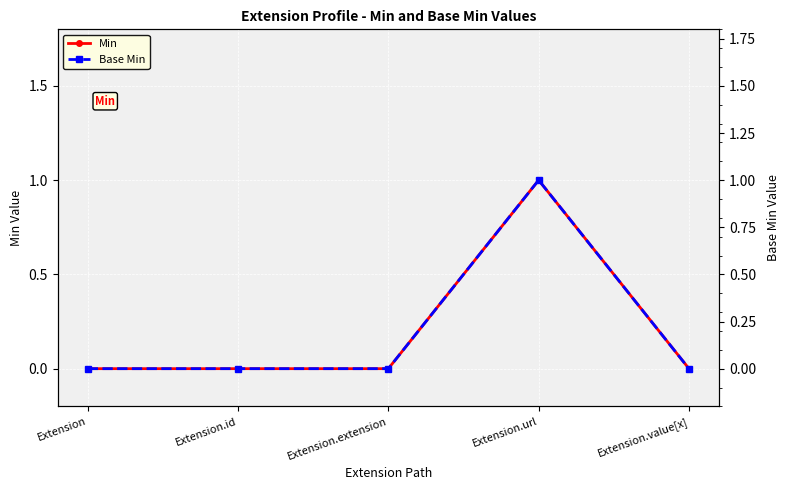

Is it true that Min equals 2 at Extension.url?

False